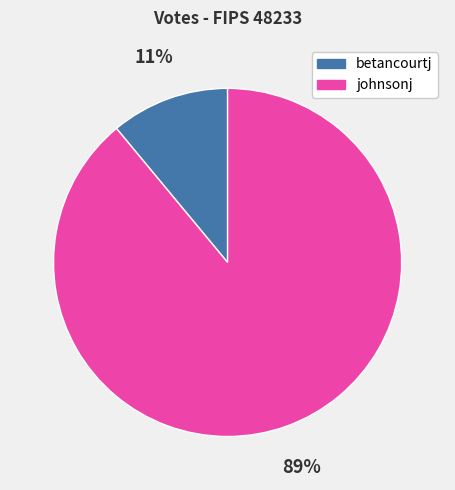

To the nearest percent, what portion does johnsonj represent?

89%